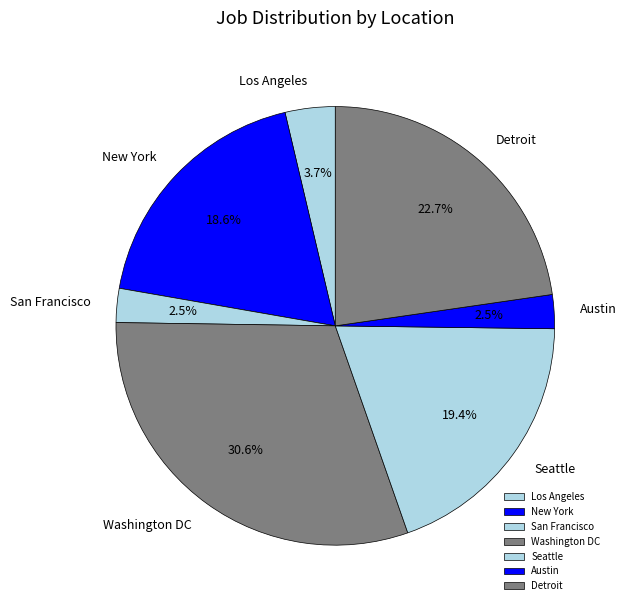

To the nearest percent, what portion does Los Angeles represent?

4%